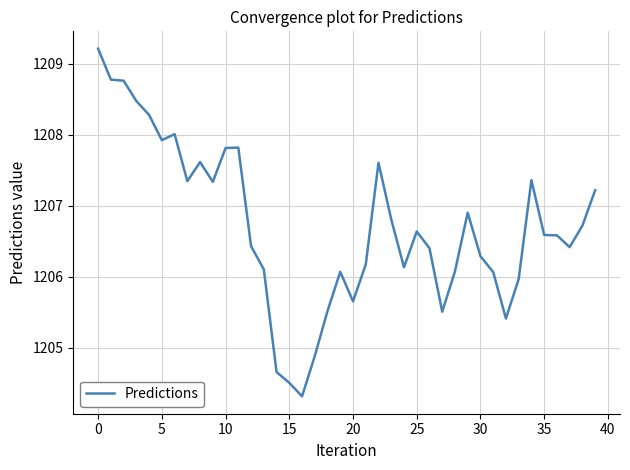

What is the greatest value displayed?

1209.2